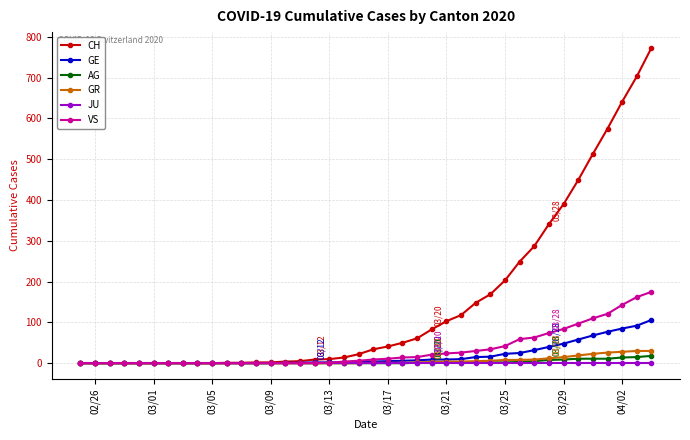

Which series has the largest total across all categories?

CH